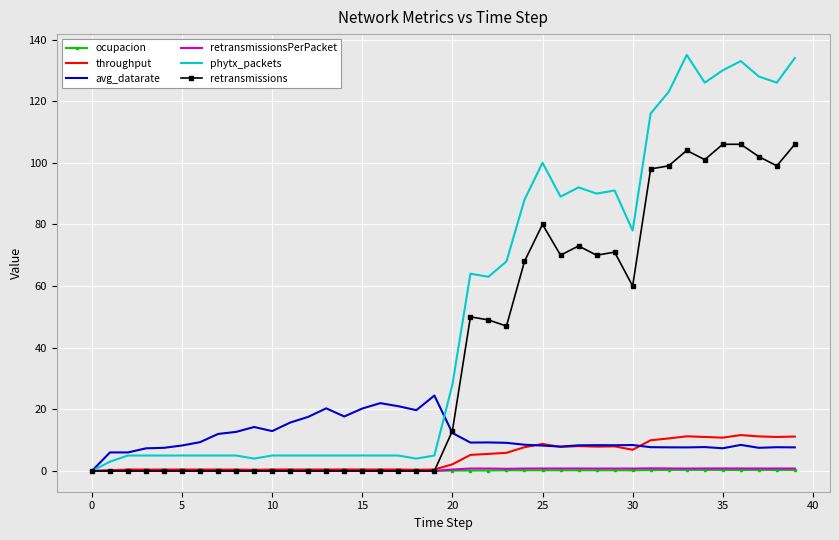

Which series has the largest total across all categories?

phytx_packets